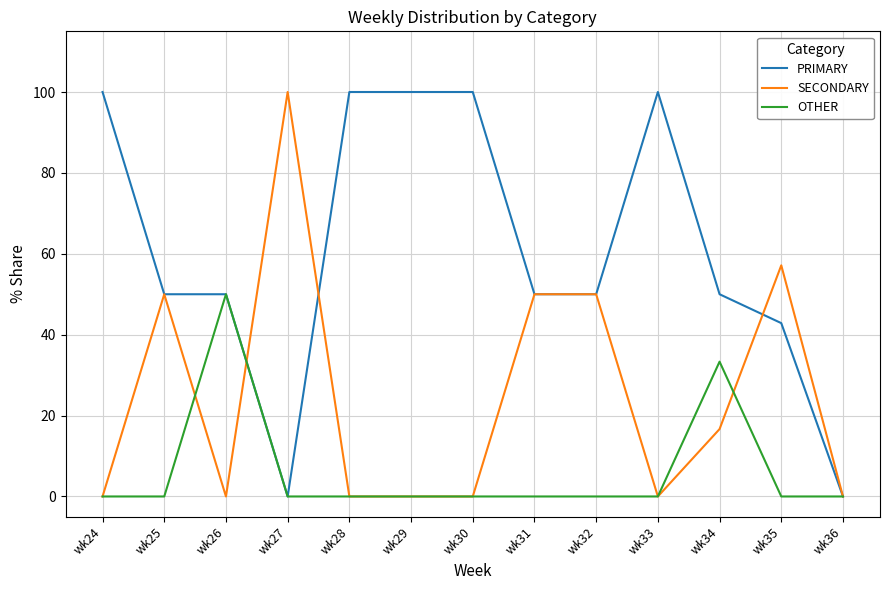

What are all the series names shown in the legend?

PRIMARY, SECONDARY, OTHER